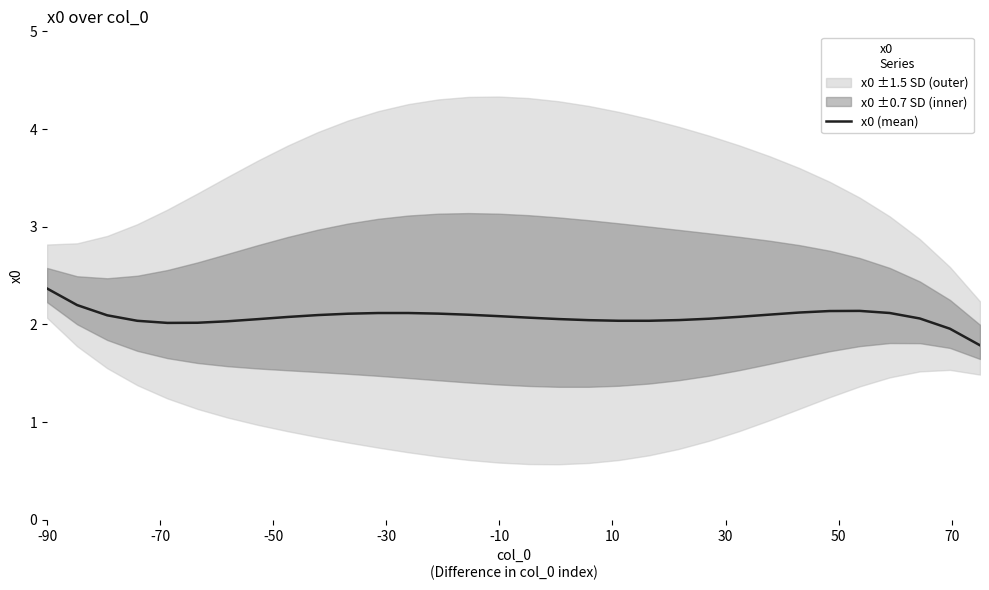

What is the minimum value for x0 (mean)?

1.8